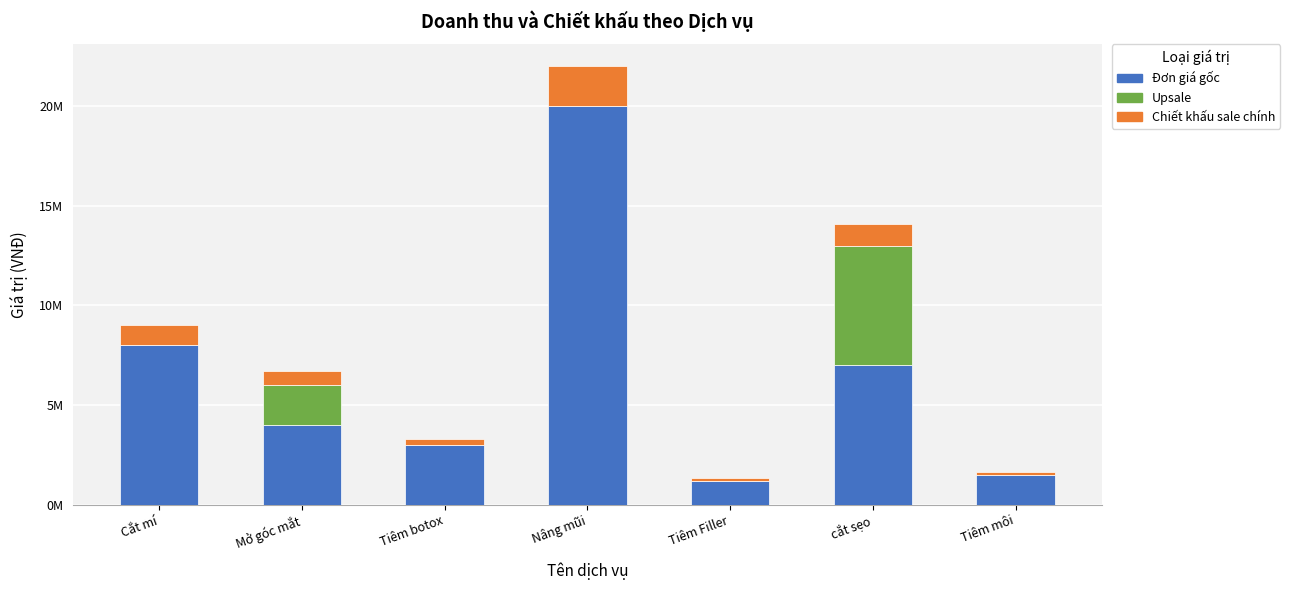

Where is Chiết khấu sale chính nearest to the value 1060000?

cắt sẹo